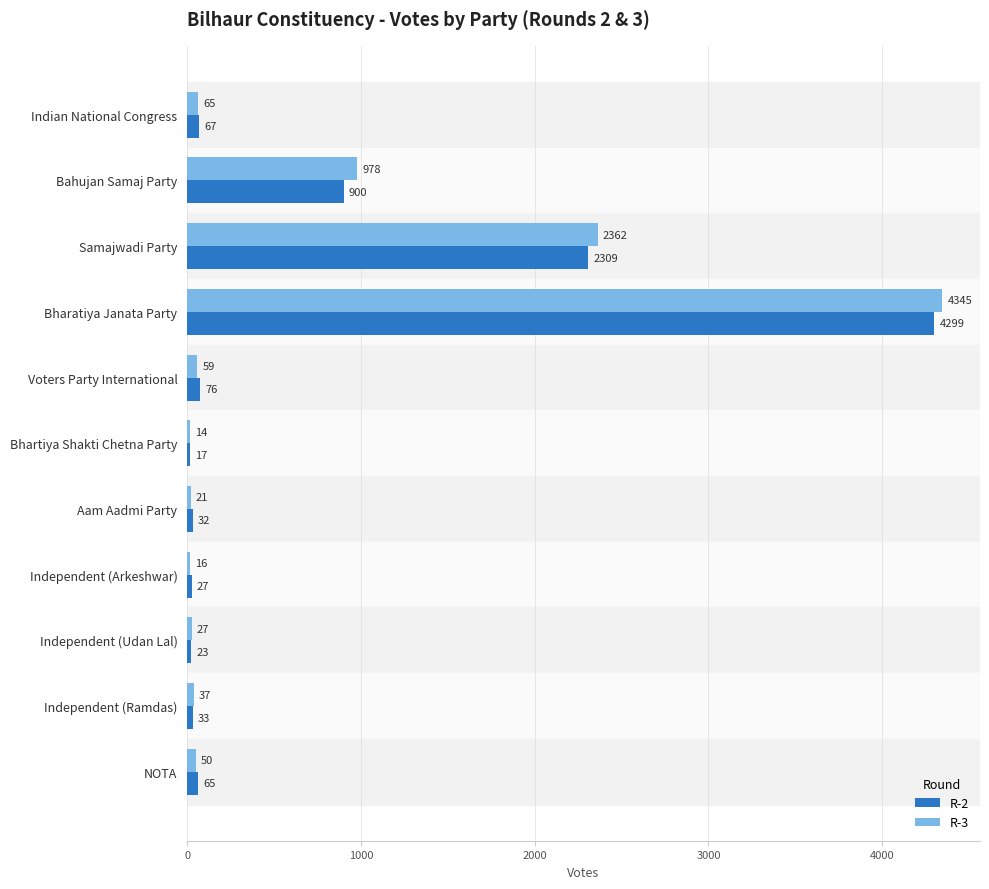

The value of R-3 at Bhartiya Shakti Chetna Party is 14. True or false?

True